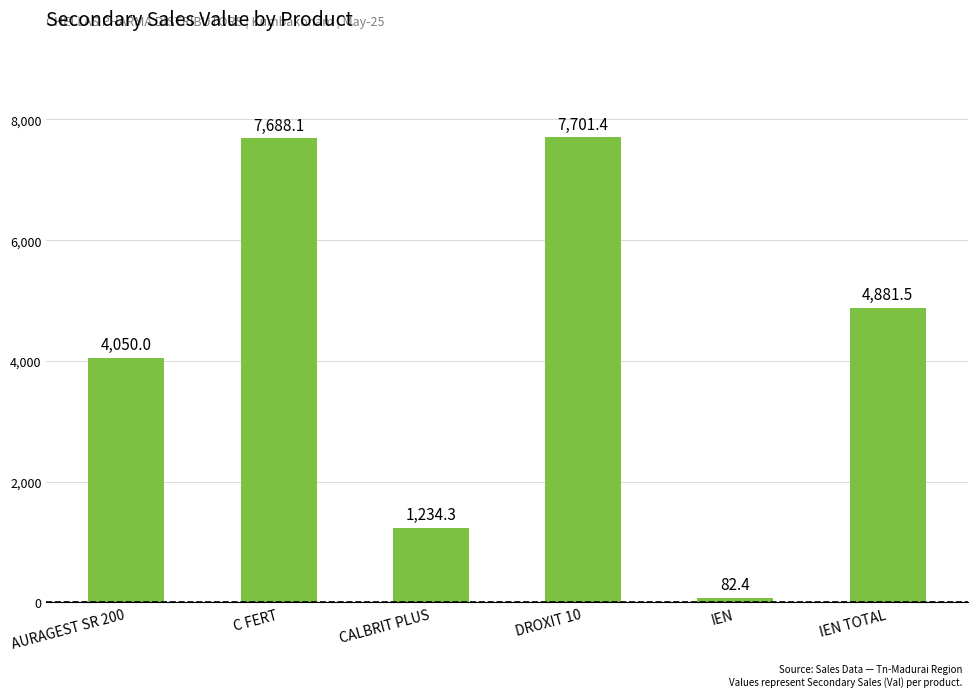

What is the difference between the values at IEN and C FERT?

7605.7